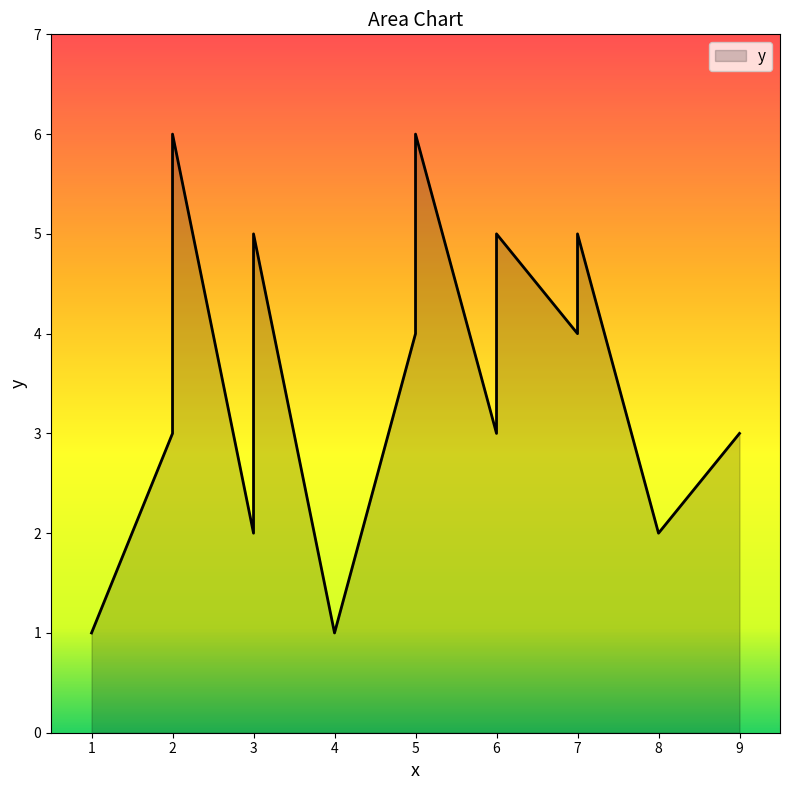

Count the number of values greater than 4.

5